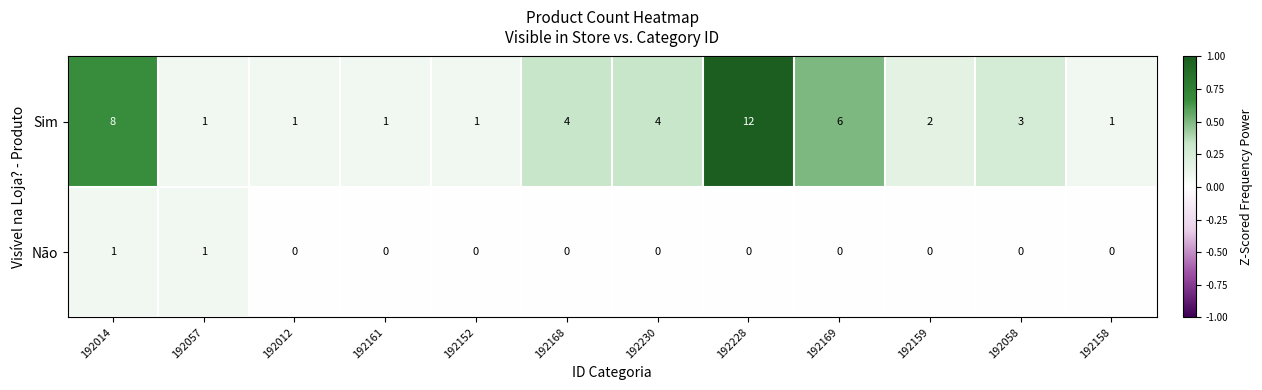

At how many categories does at least one series exceed 0?

12